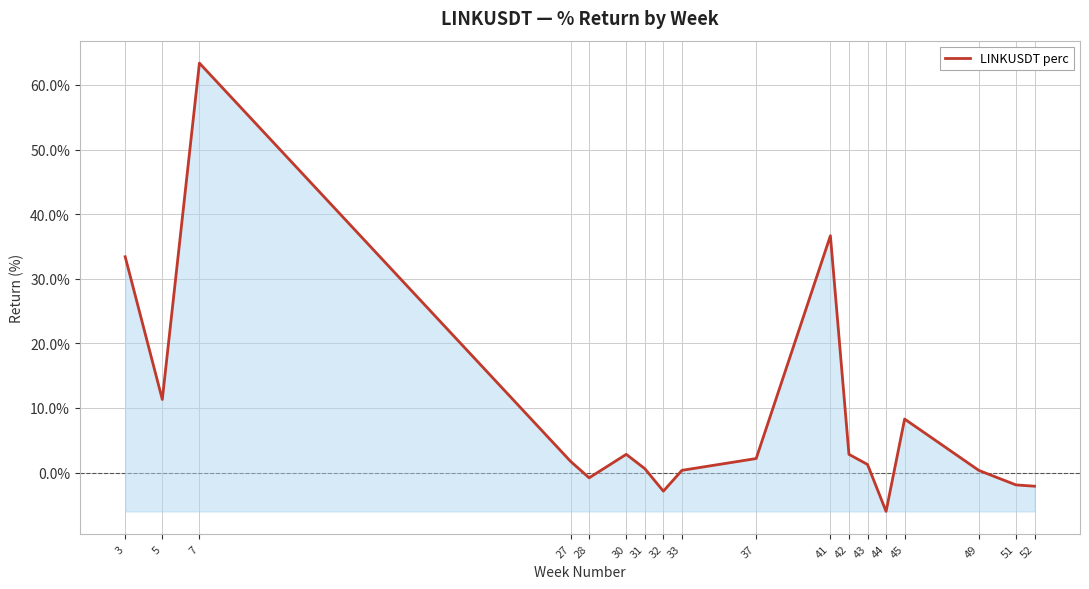

What is the approximate value at 41?

36.7